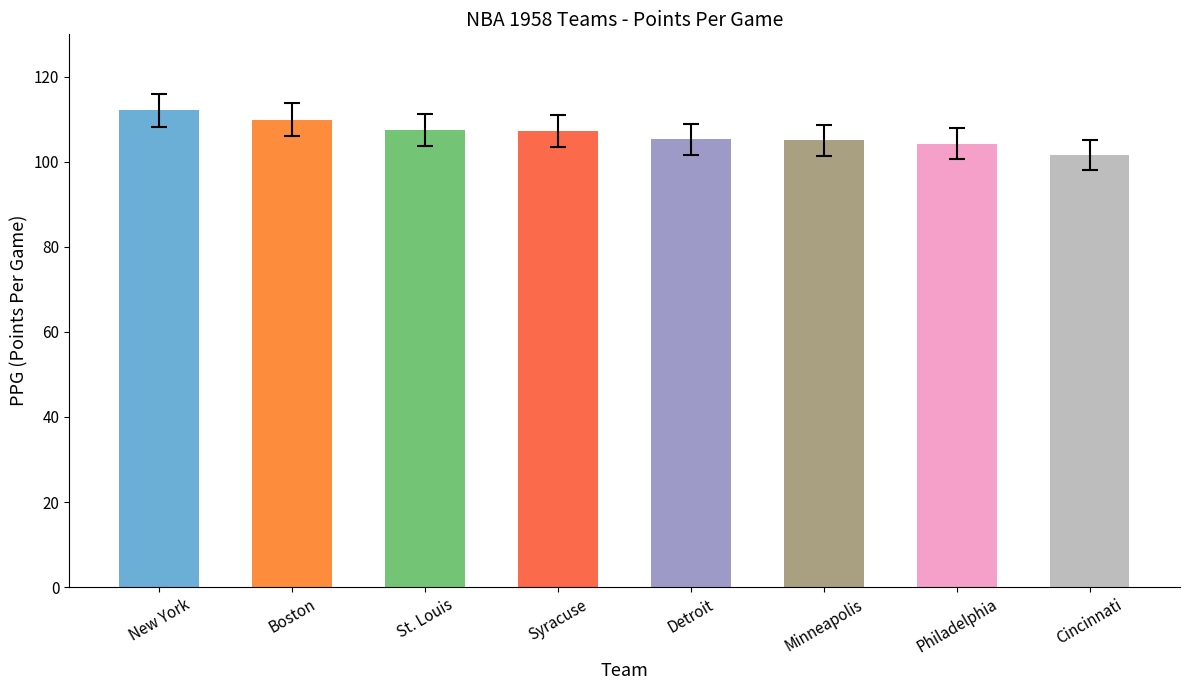

True or false: the data shows 62.3 at Syracuse.

False